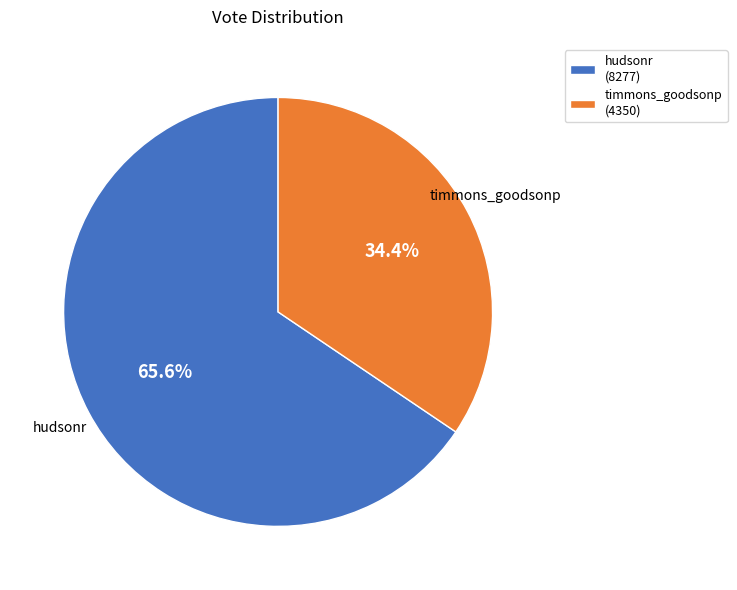

What is the smallest slice in the pie chart?

timmons_goodsonp